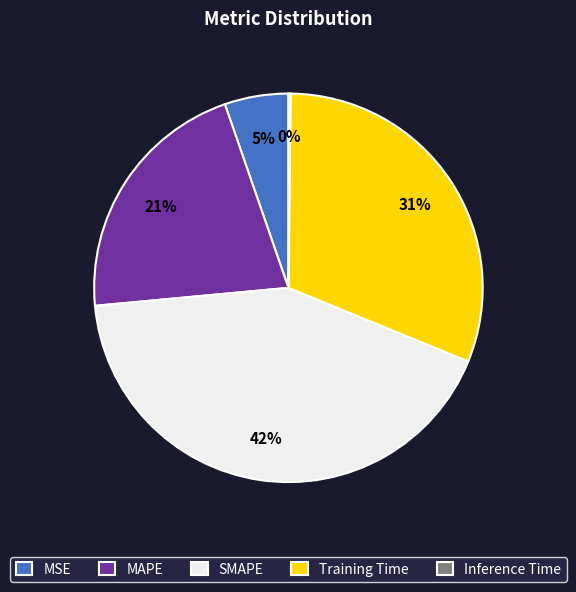

Which category has the biggest portion of the pie?

SMAPE